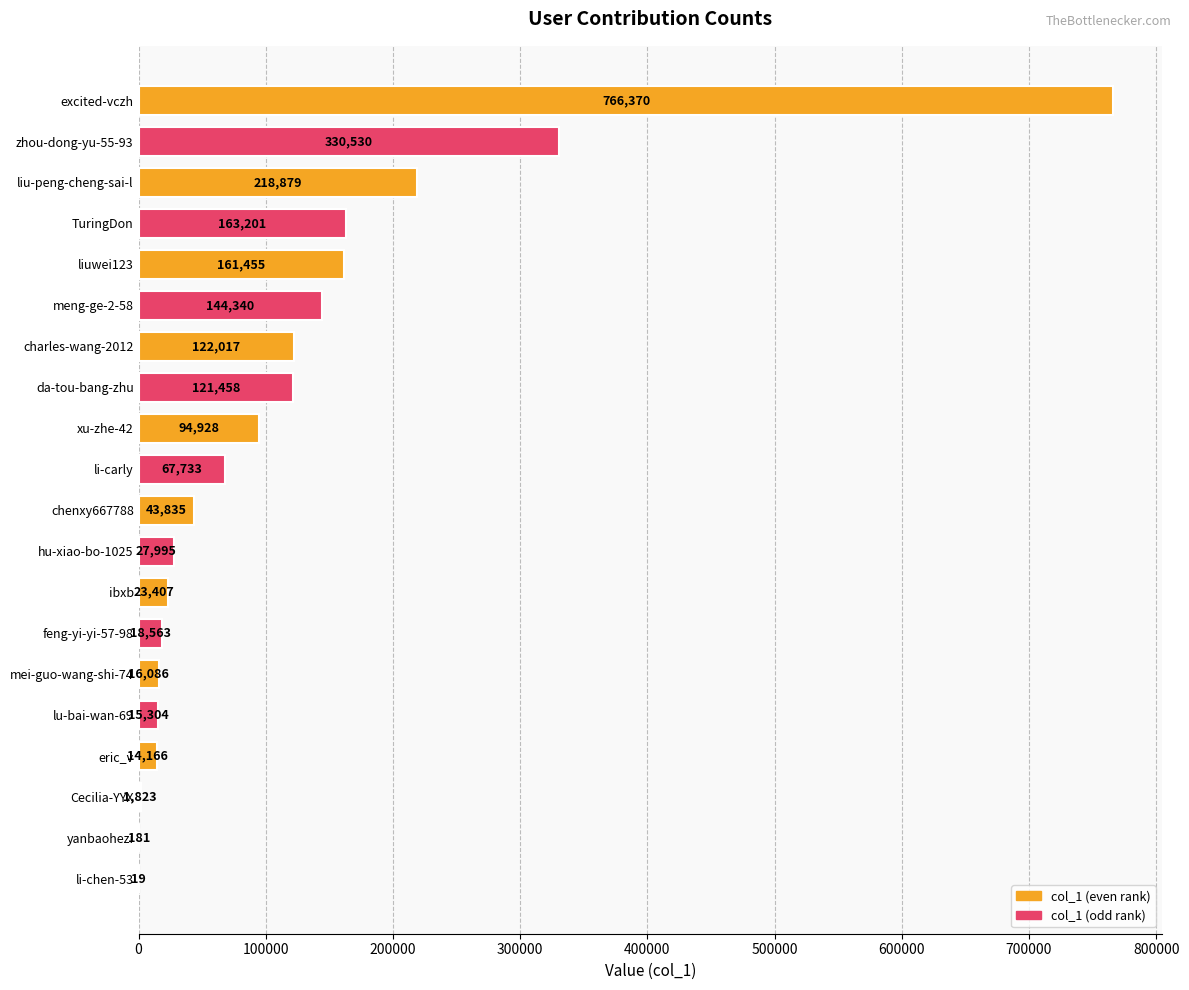

What is the maximum value shown in the chart?

766370